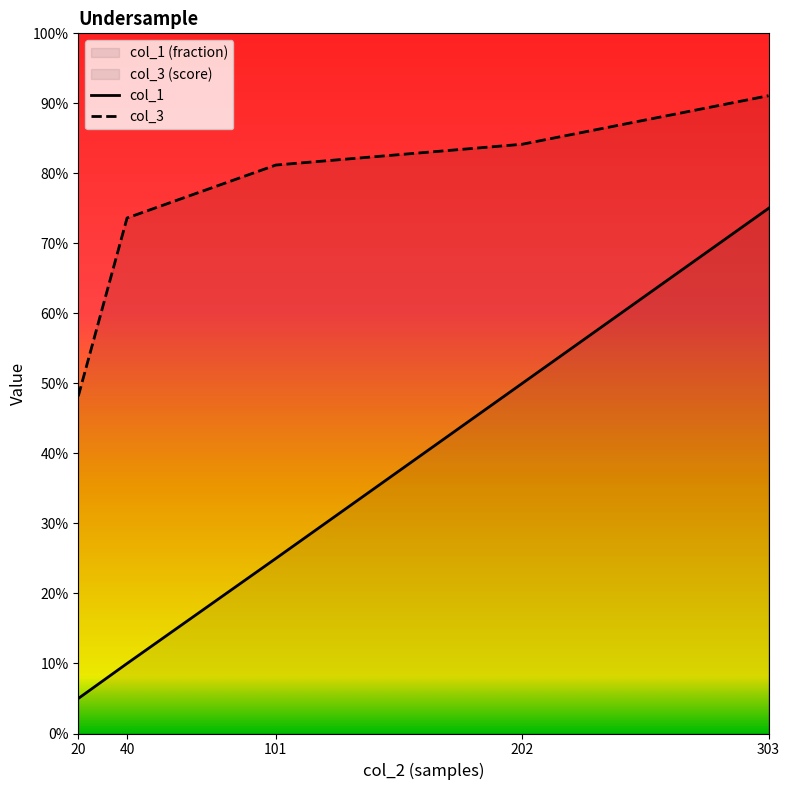

At which category does the chart reach its minimum across all series?

20